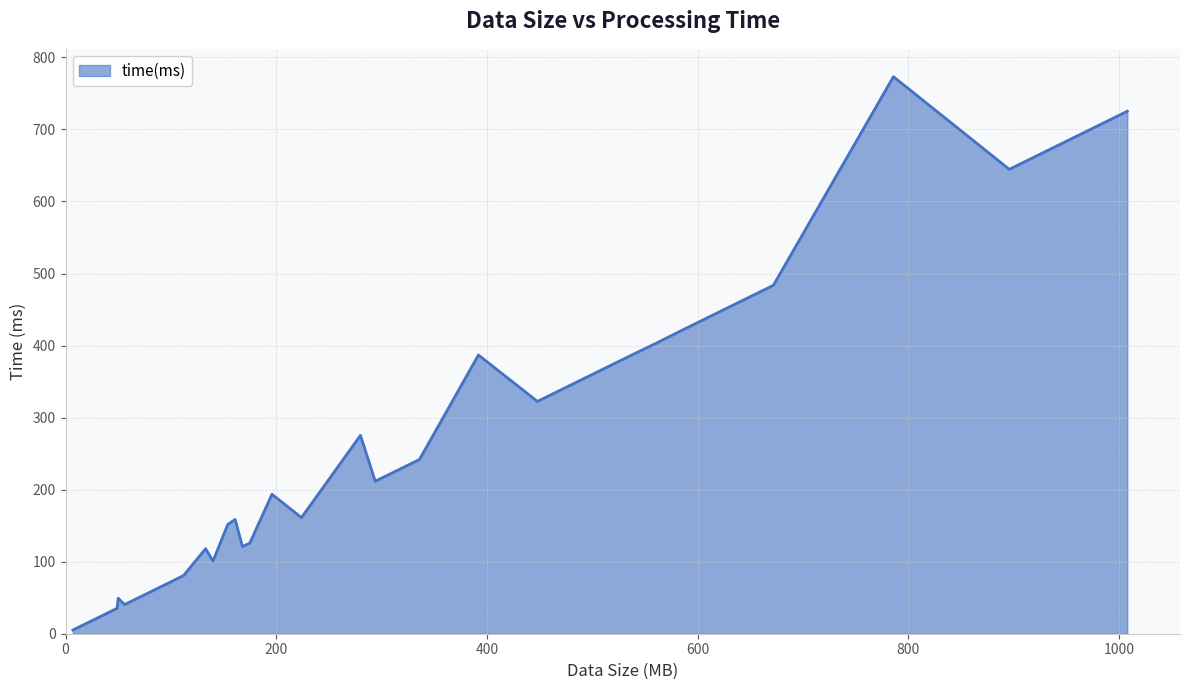

What is the maximum value shown in the chart?

773.2